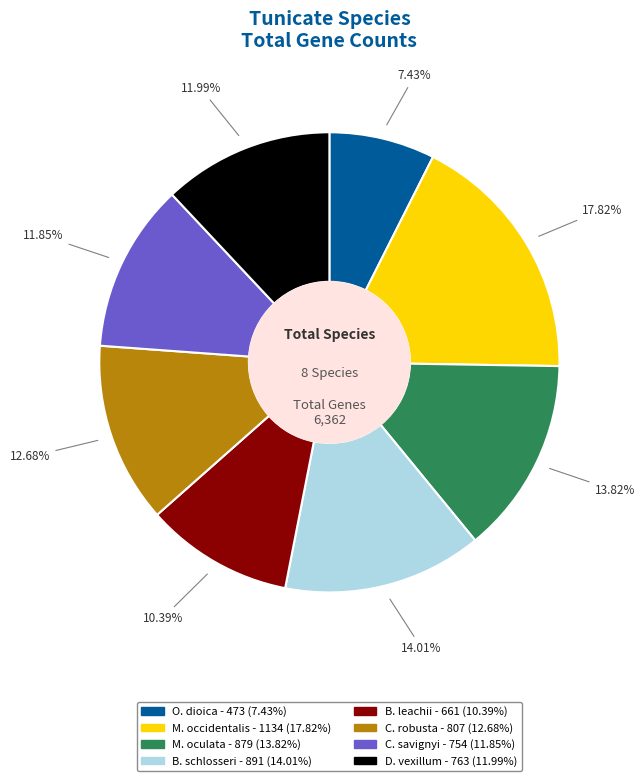

Does B. schlosseri represent more than half of the total?

No